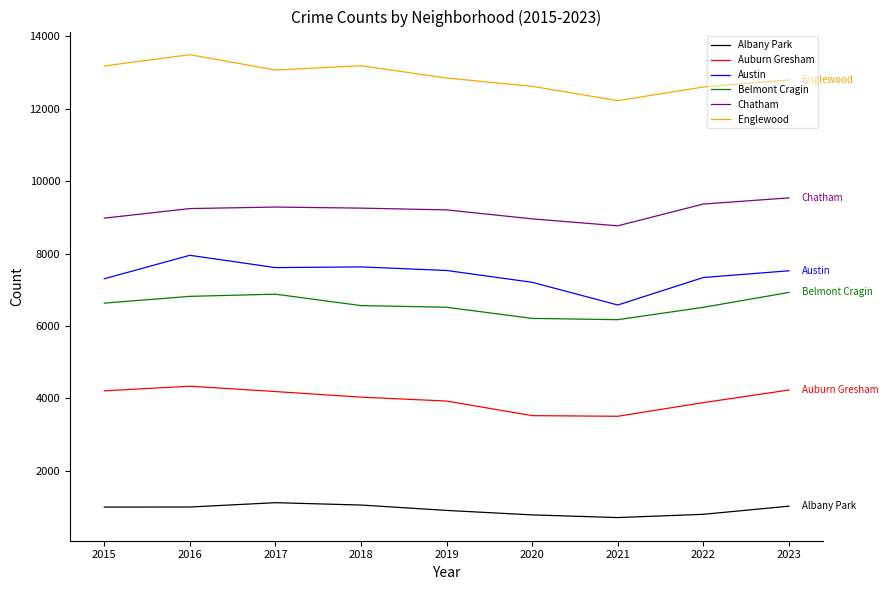

What is the difference between the maximum and second lowest values in the Belmont Cragin series?

717.6